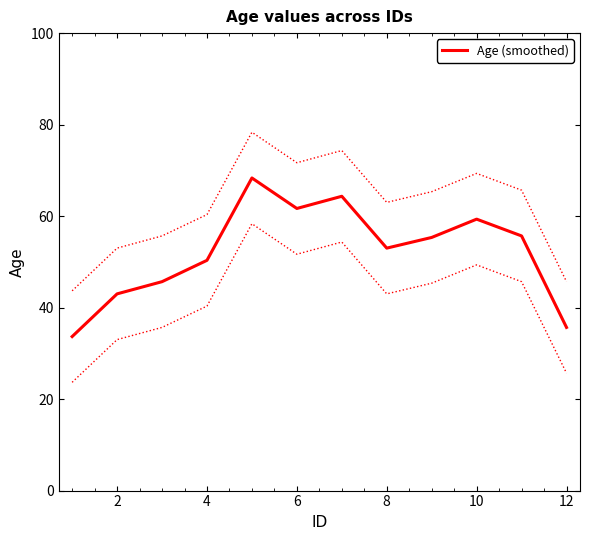

What is the maximum value for Age (smoothed)?

68.3